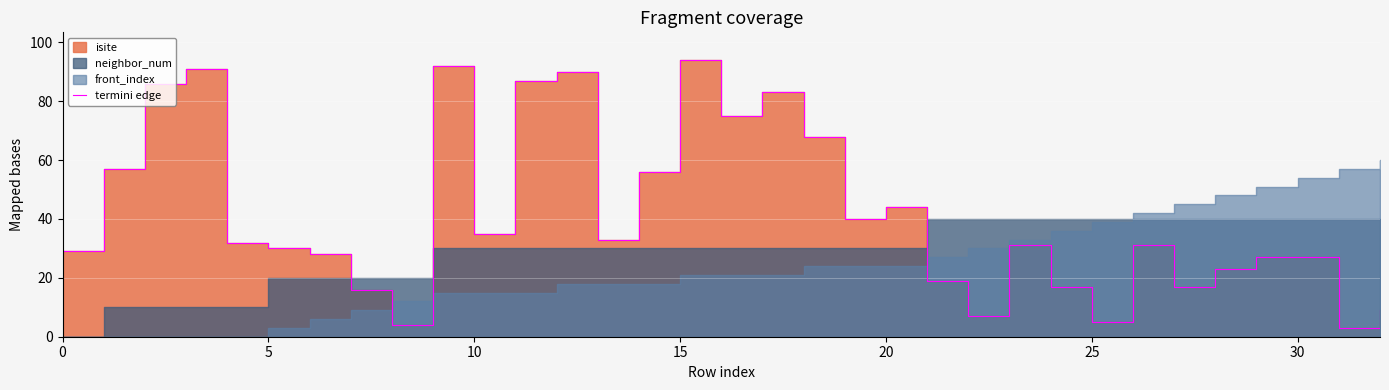

What is the change in value from 14 to 16?

+19